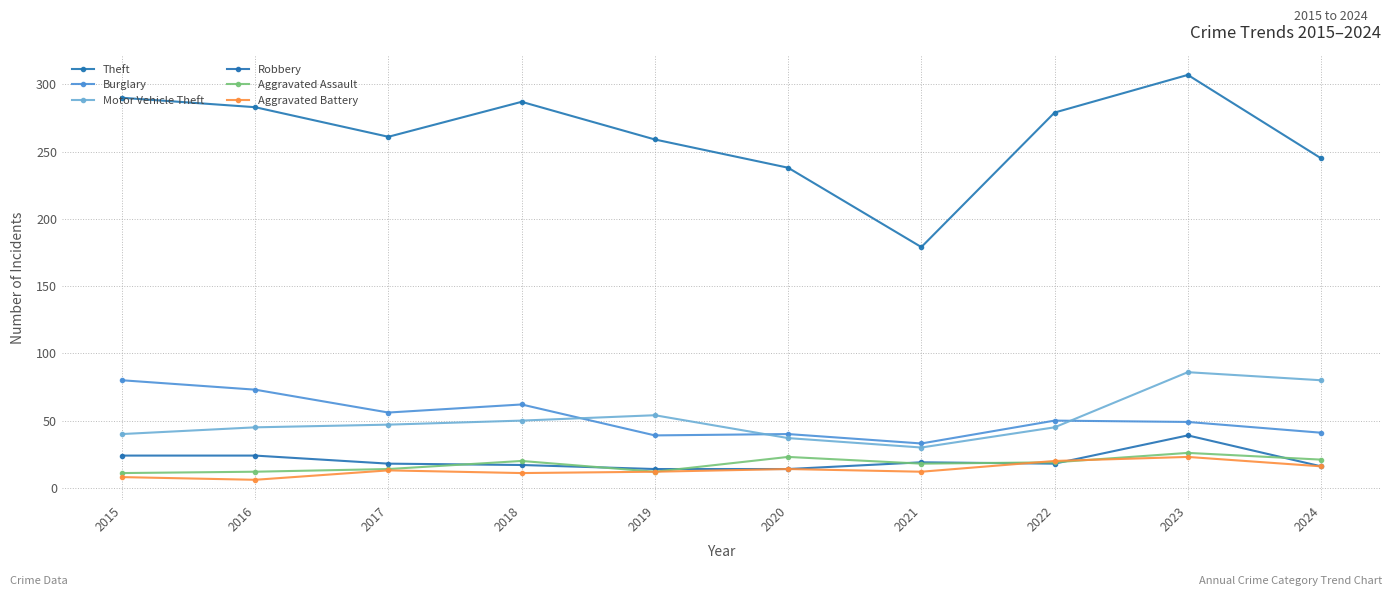

How many distinct data groups are displayed?

6